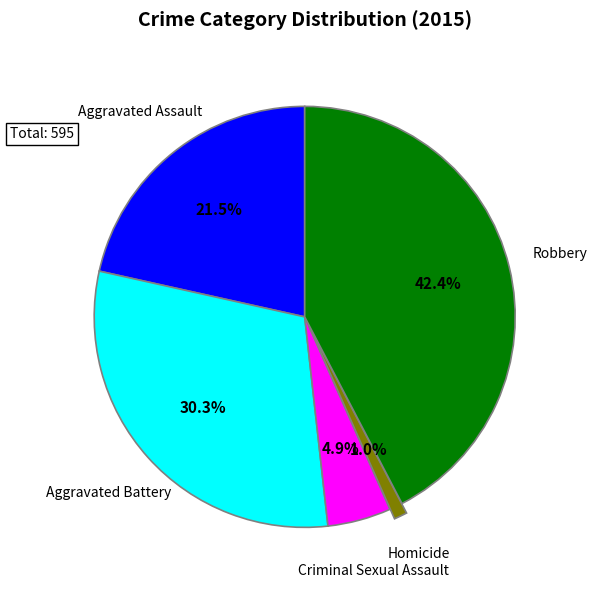

How many slices are in this pie chart?

5